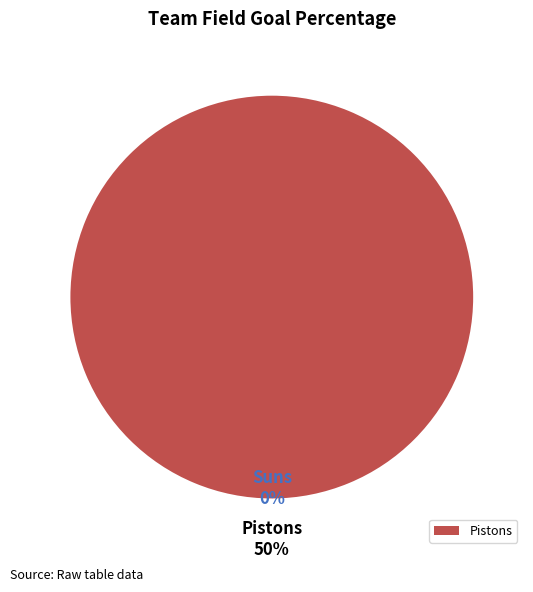

What percentage is NOT represented by Suns?

100.0%